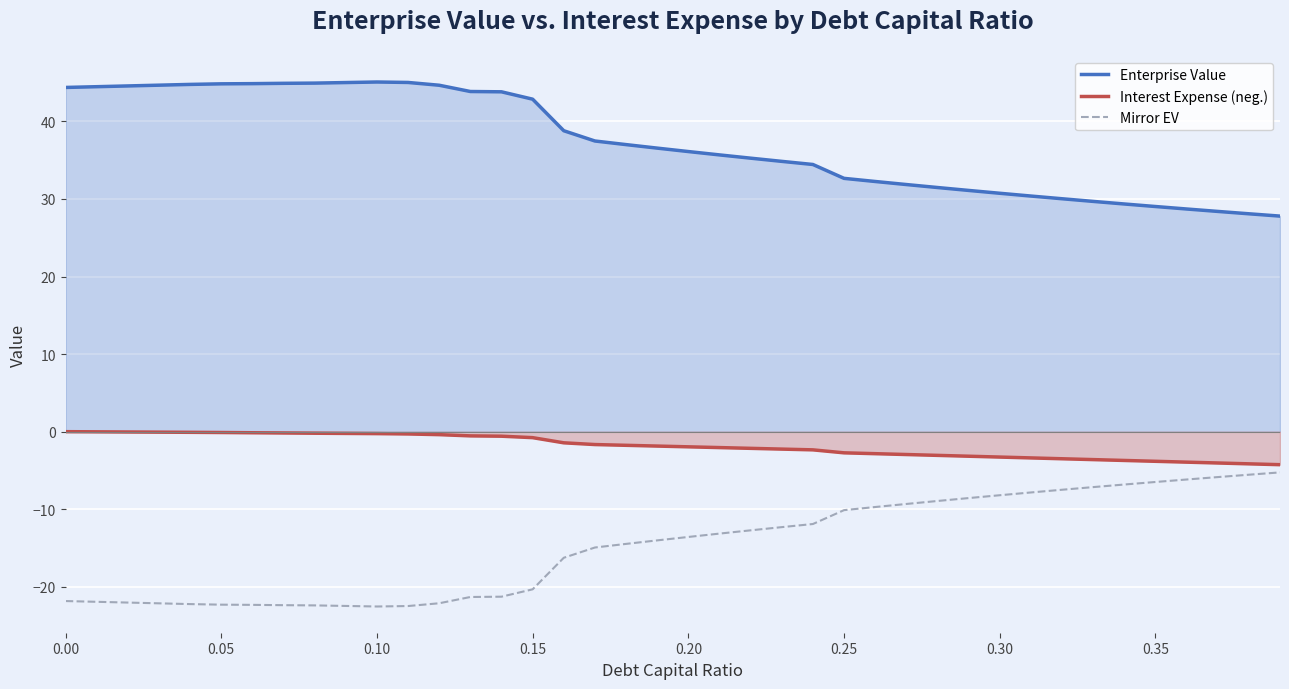

What is the highest value of the Mirror EV series?

-5.3